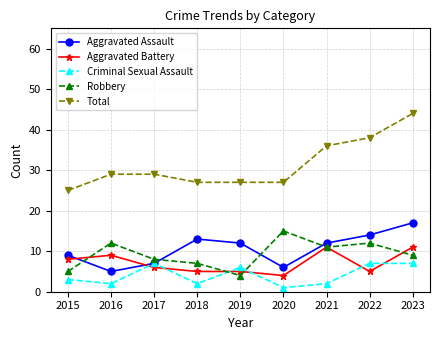

The Total series shows 9 at 2018. True or false?

False